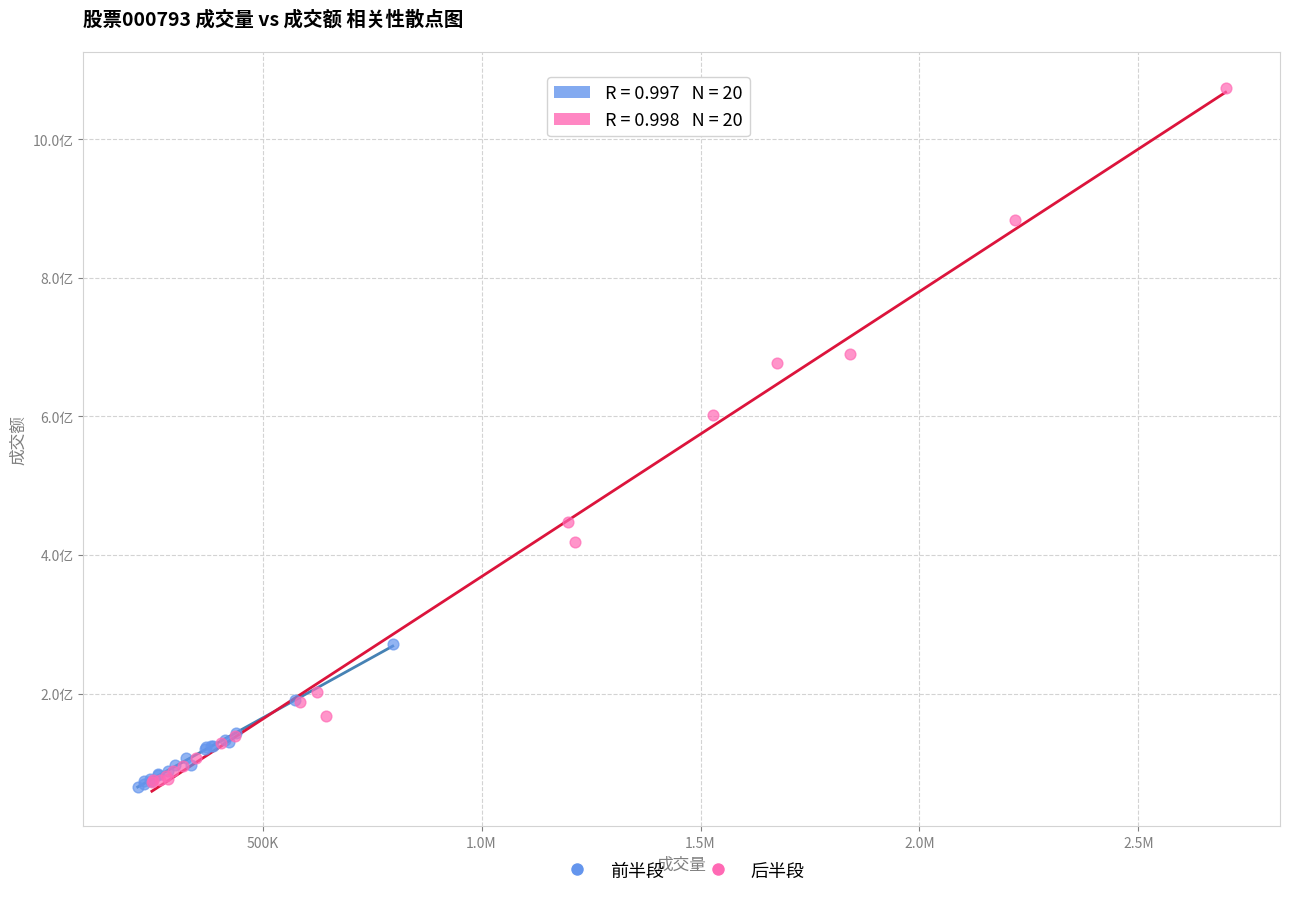

What are all the series names shown in the legend?

前半段, 后半段